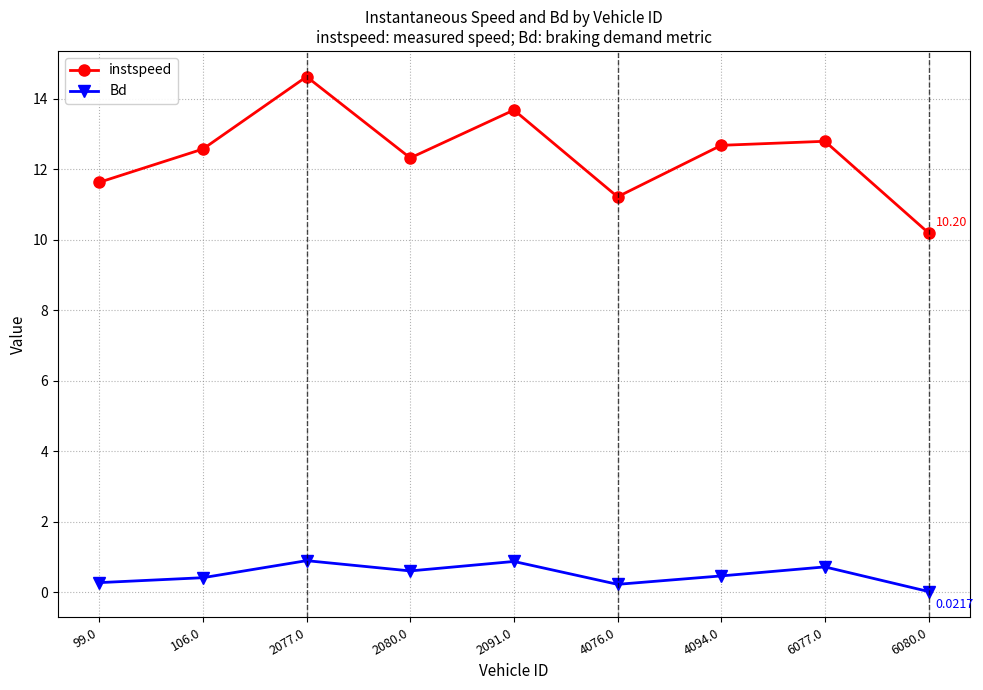

Which series has the largest range (max minus min)?

instspeed